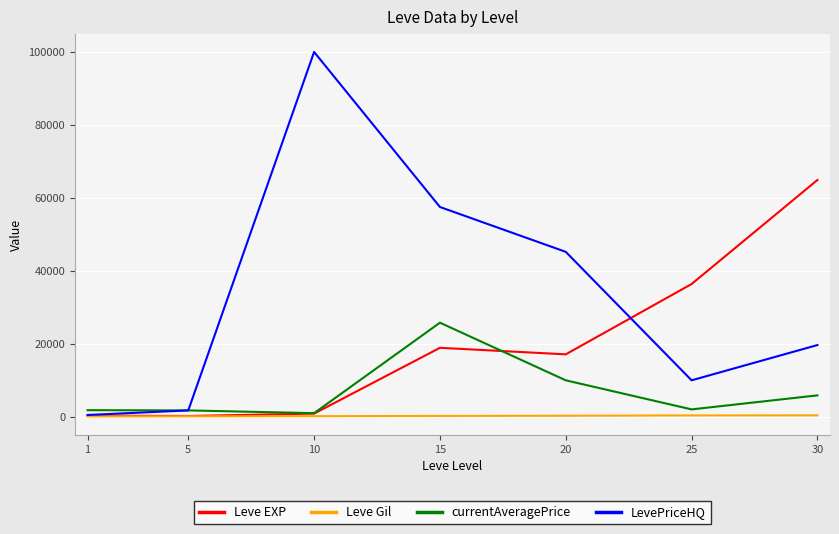

What is the difference between the maximum and minimum values in the Leve EXP series?

64690